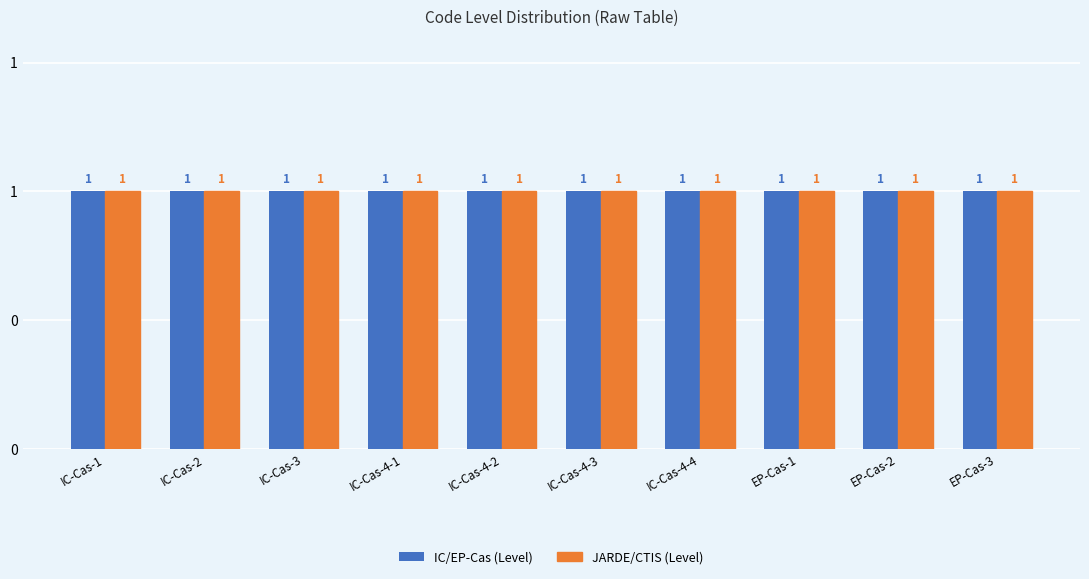

How many series are shown in this chart?

2